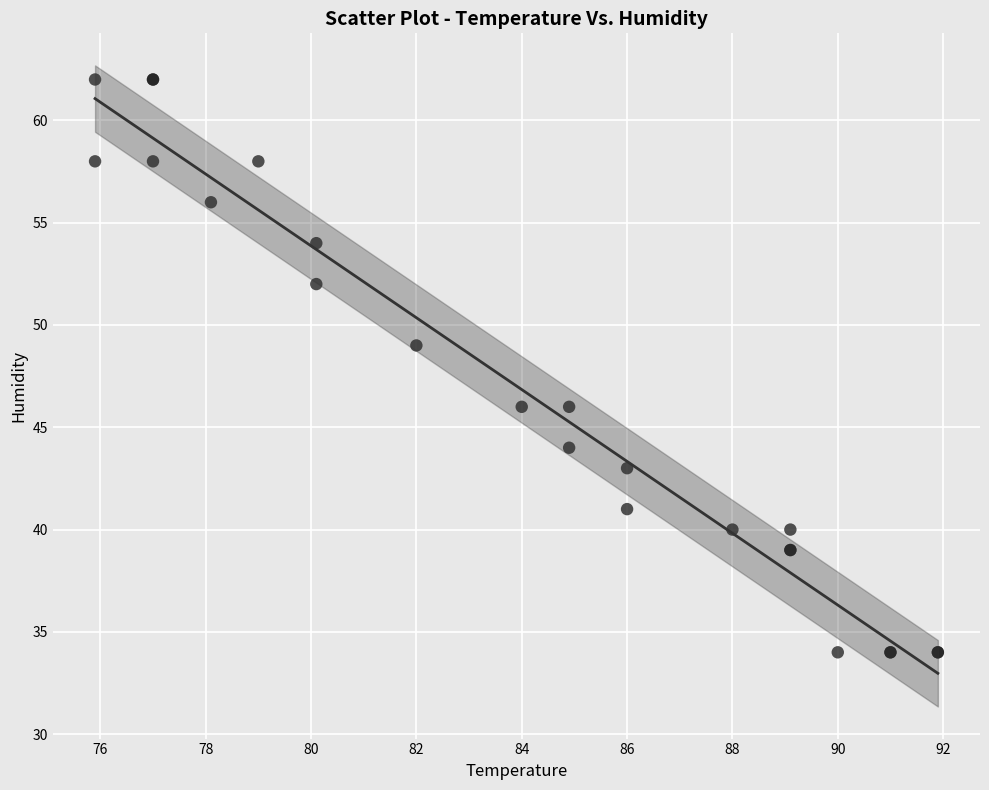

What Y value in the scatter plot is closest to 48?

49